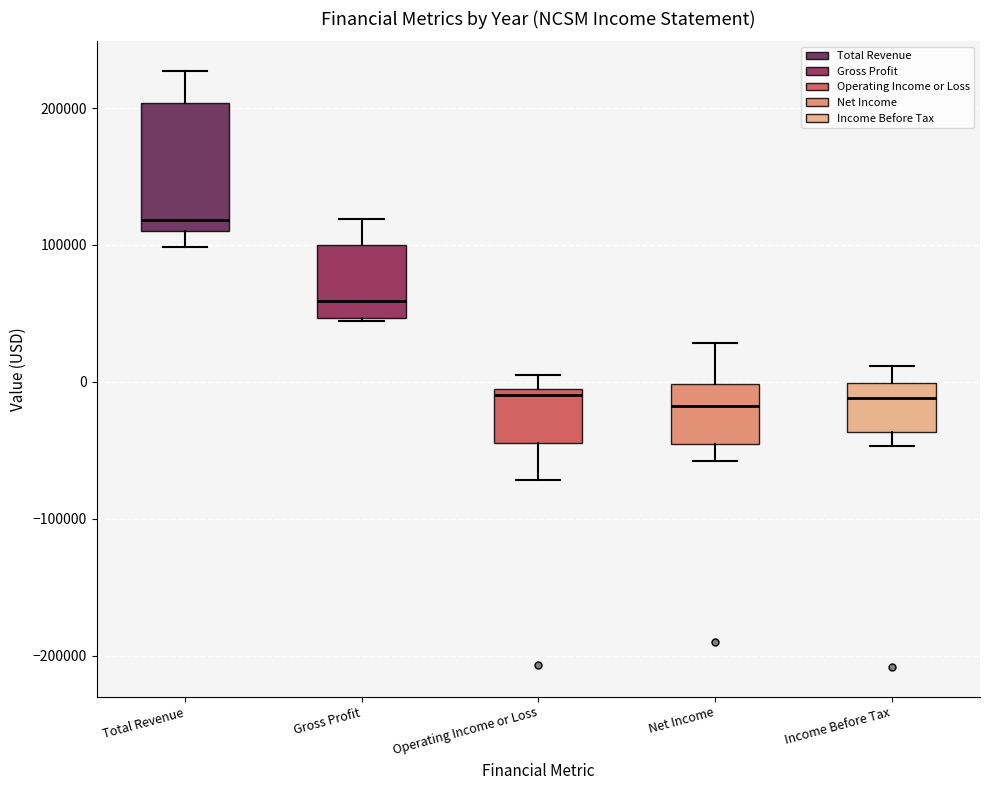

Where does the median line of the box for Net Income sit on the y-axis? The values are not printed on the chart, so give them approximately, as read against the axis.

-20000